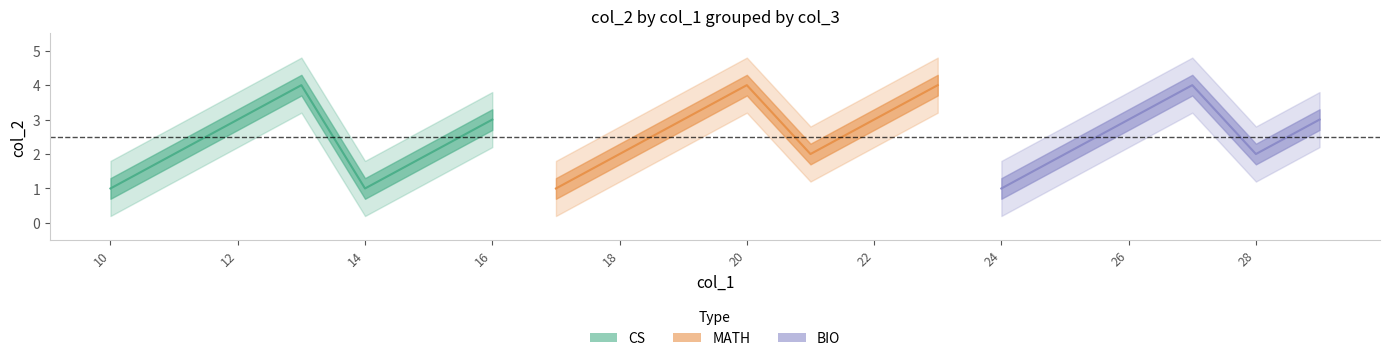

Is the value of MATH at 14 greater than the value of CS at 15?

No